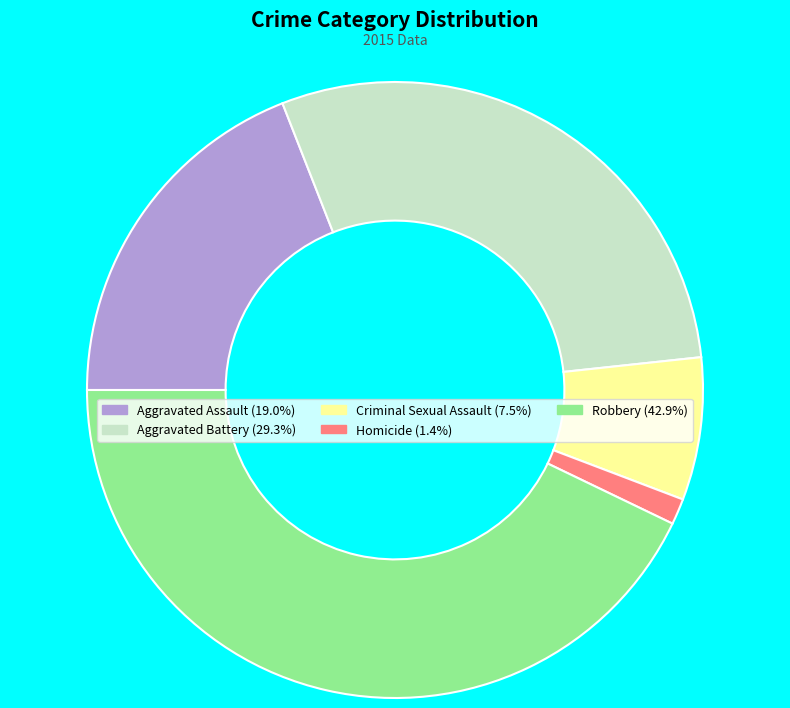

Is it true that Aggravated Battery is 20% of the pie?

False